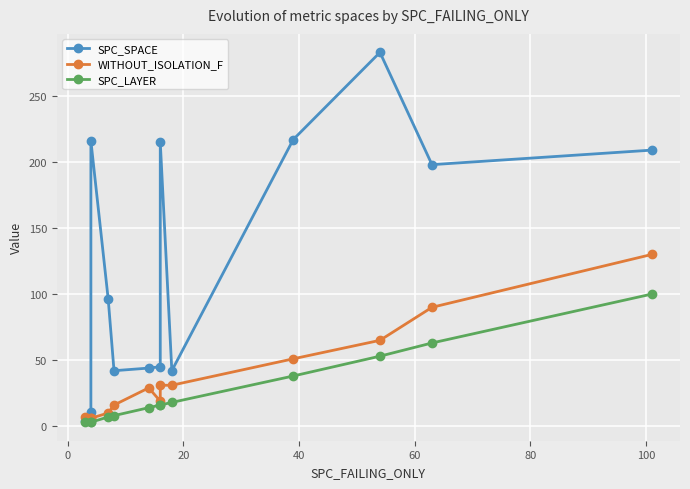

What is the label of the 7th point from the left?

100